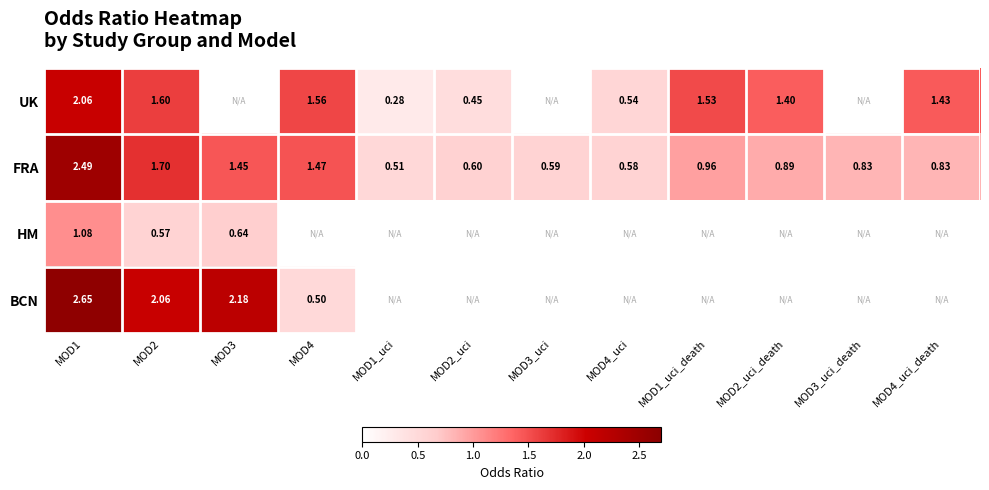

Where is HM nearest to the value 0?

MOD2